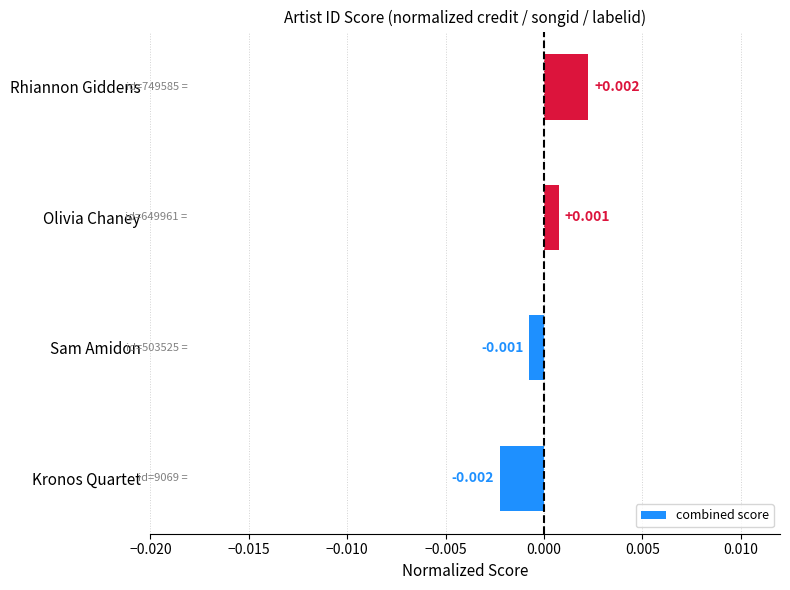

At which label is the value closest to 0?

Sam Amidon